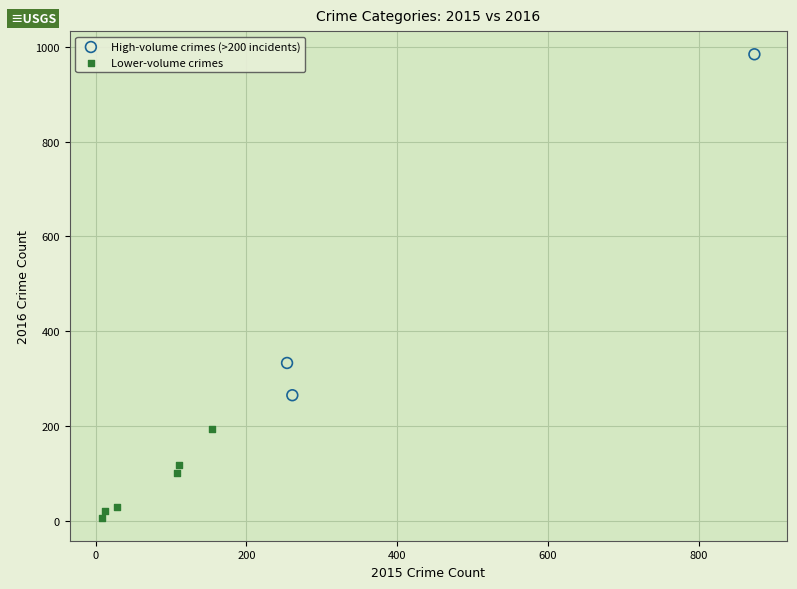

Which series has the widest spread of Y values?

High-volume crimes (>200 incidents)